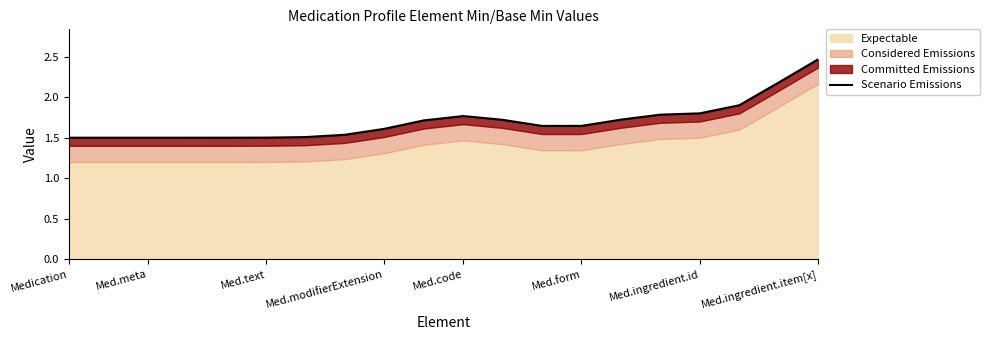

At which category does the chart reach its minimum across all series?

Medication